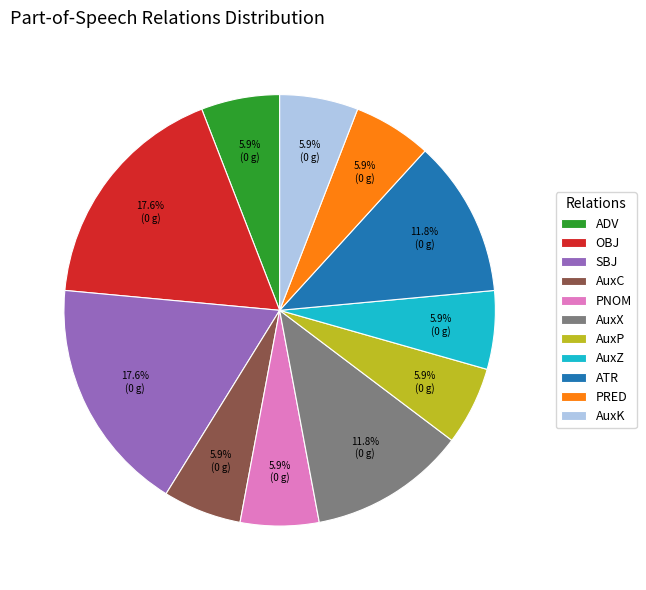

How many segments does this pie chart have?

11